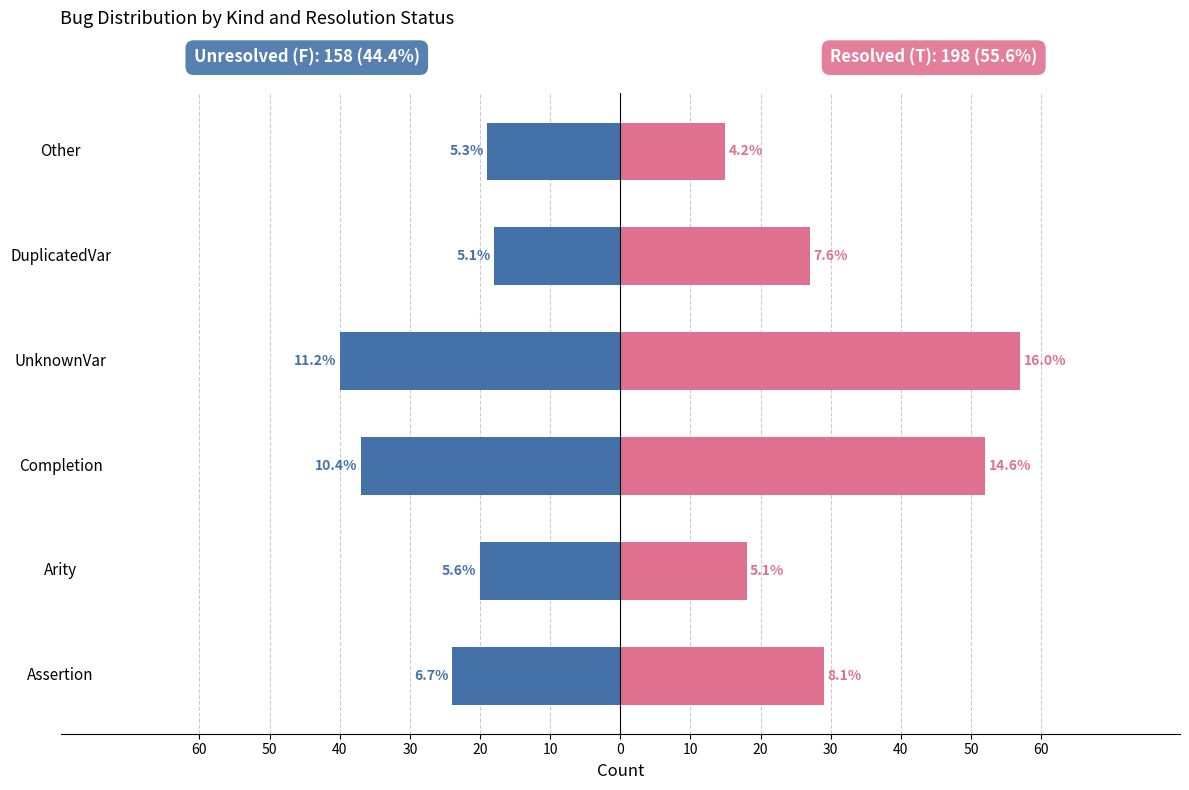

Is it true that Unresolved (F) equals -40 at 30?

True